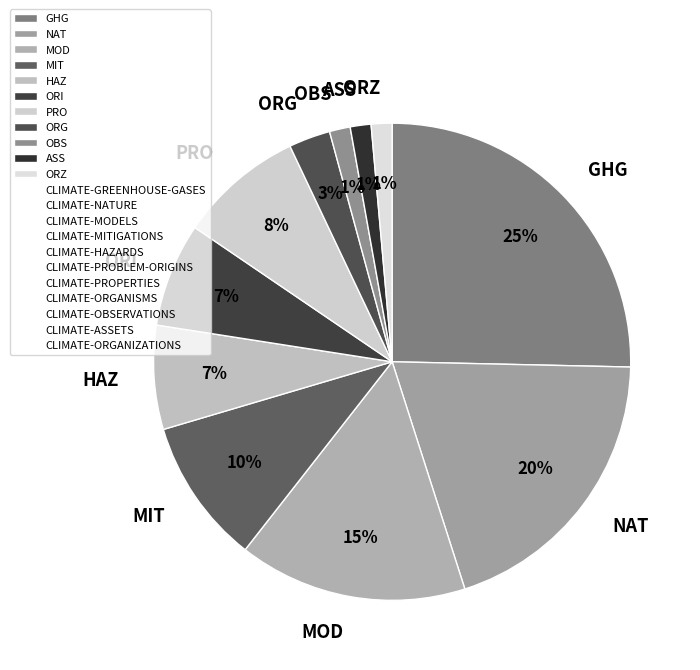

The ORG slice represents 3% of the pie. True or false?

True